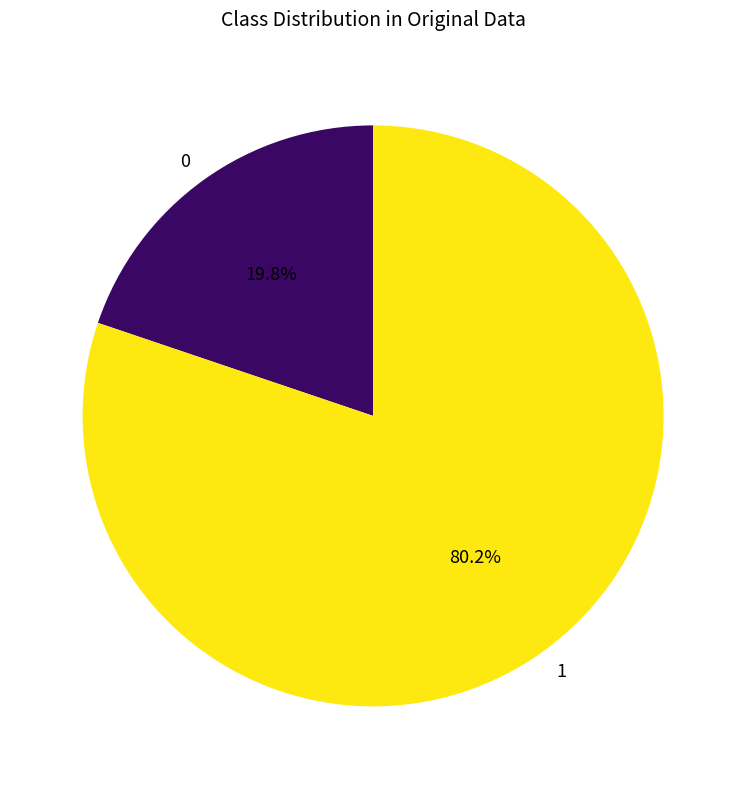

Rank the categories by value from highest to lowest.

1, 0